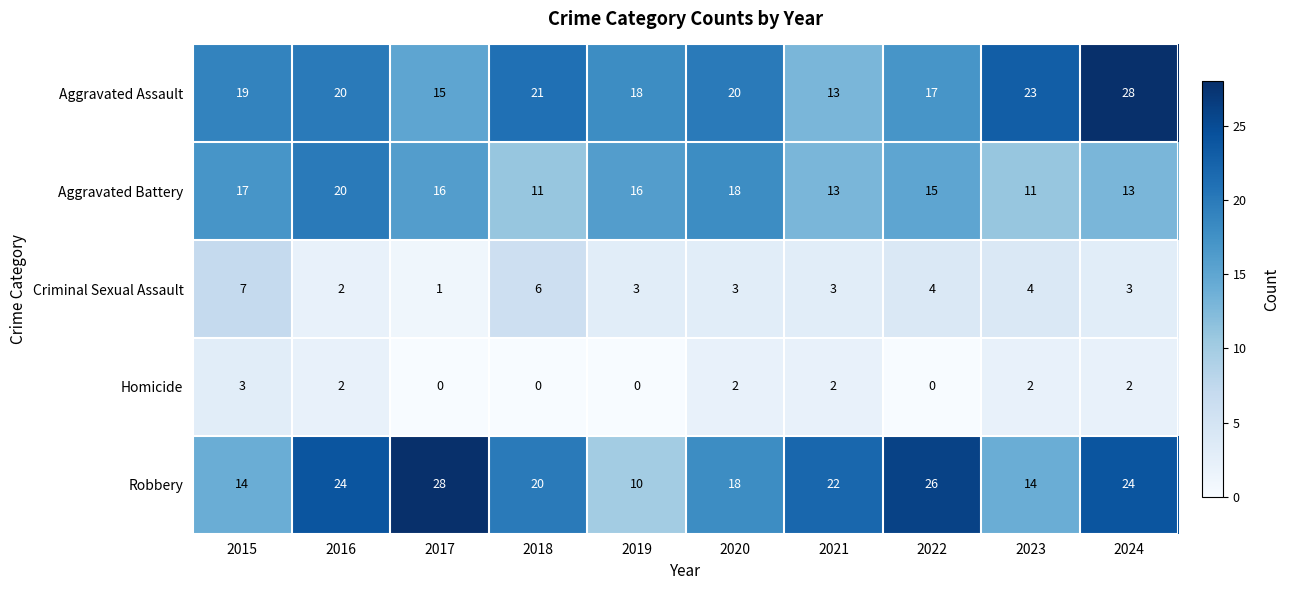

What is the sum of the Robbery values at 2018 and 2016?

44